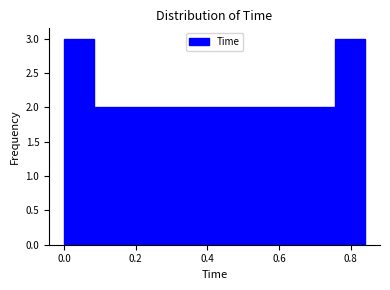

What is the height of the bar covering 0.168 to 0.252 on the x-axis? Neither the bar edges nor the heights are printed on the chart, so give them approximately, as read against the axes.

2